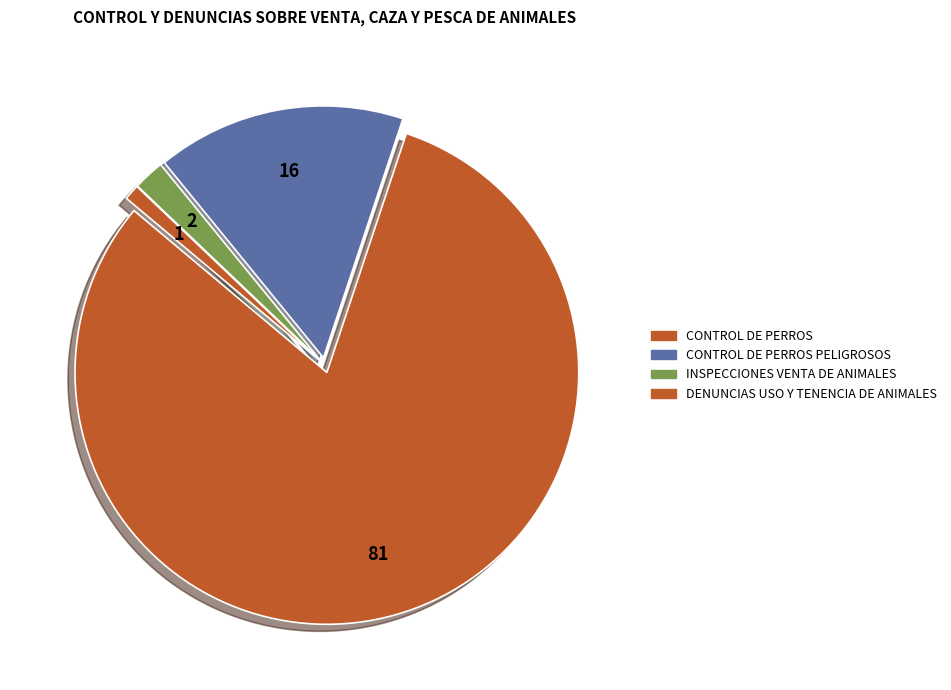

Rank the categories by value from highest to lowest.

CONTROL DE PERROS, CONTROL DE PERROS PELIGROSOS, INSPECCIONES VENTA DE ANIMALES, DENUNCIAS USO Y TENENCIA DE ANIMALES